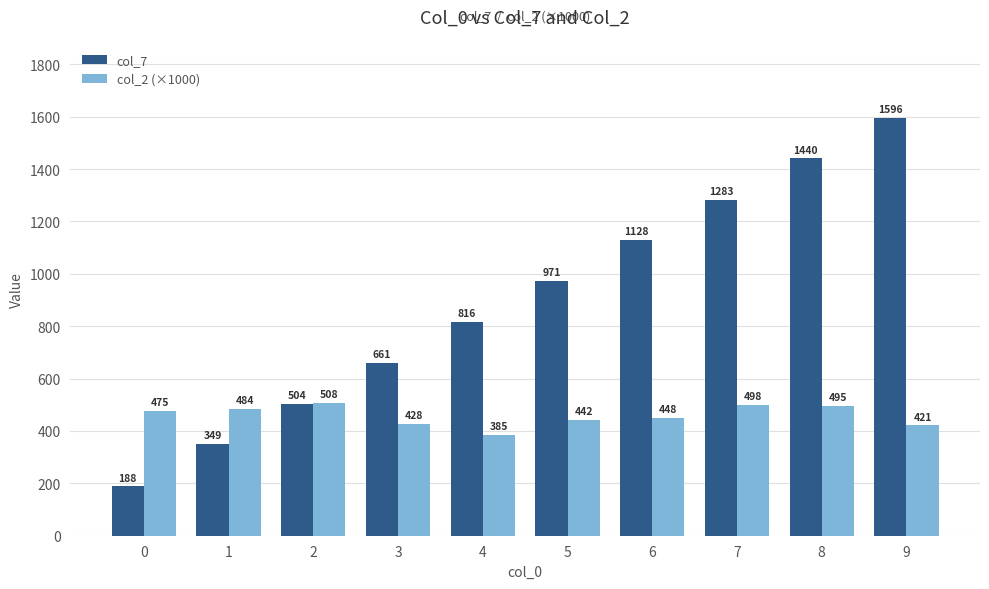

At how many categories does at least one series exceed 490?

8